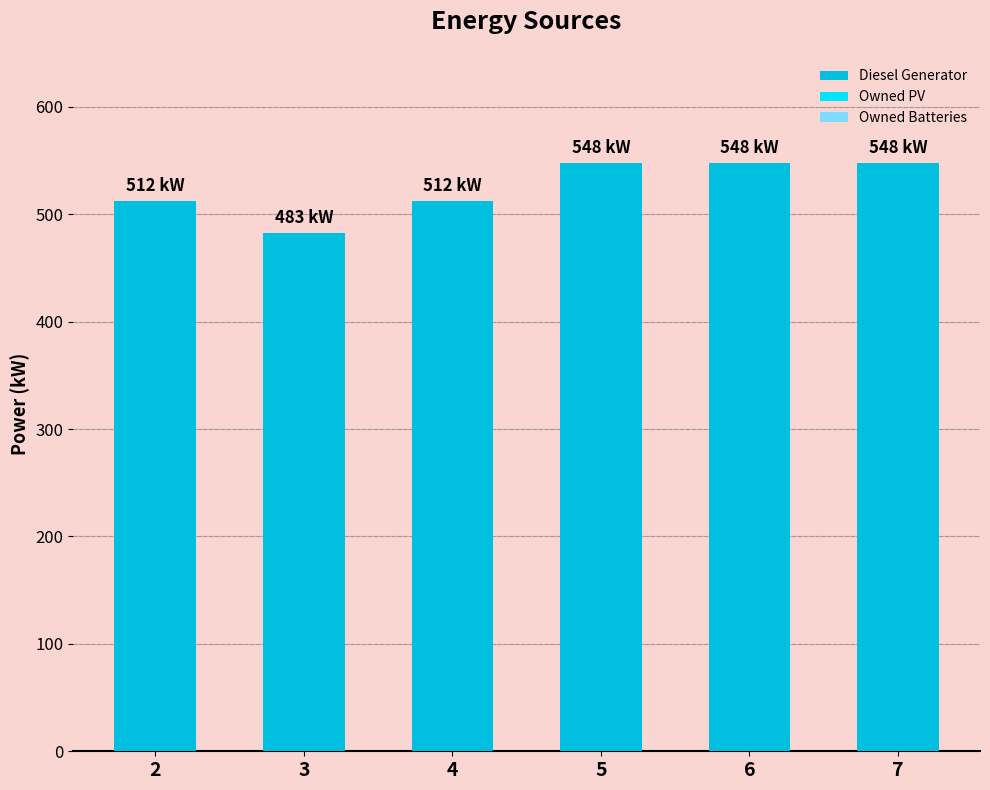

At which category does the chart reach its minimum across all series?

3